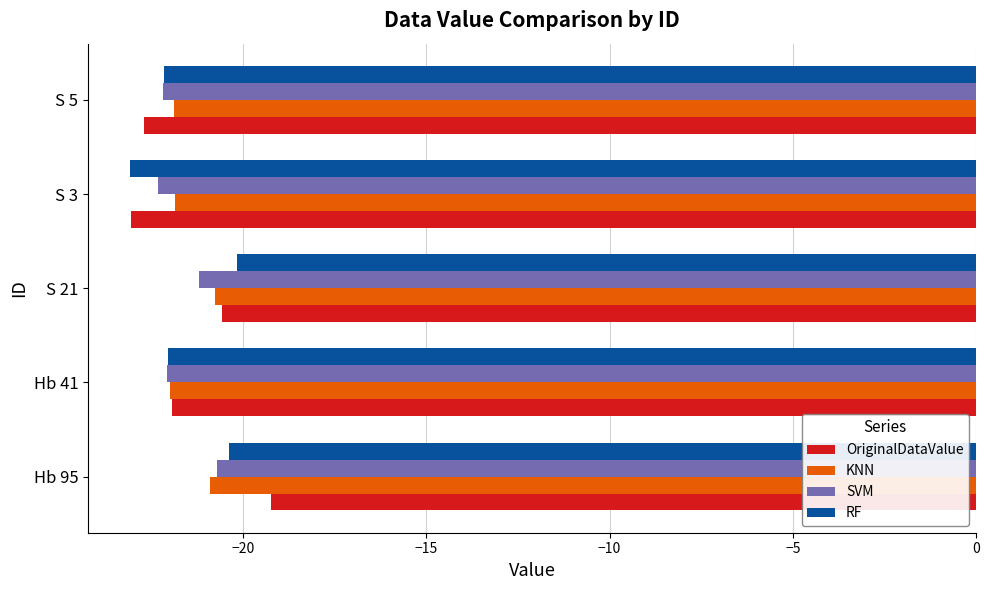

What is the difference between the highest and lowest values at Hb 95?

1.7